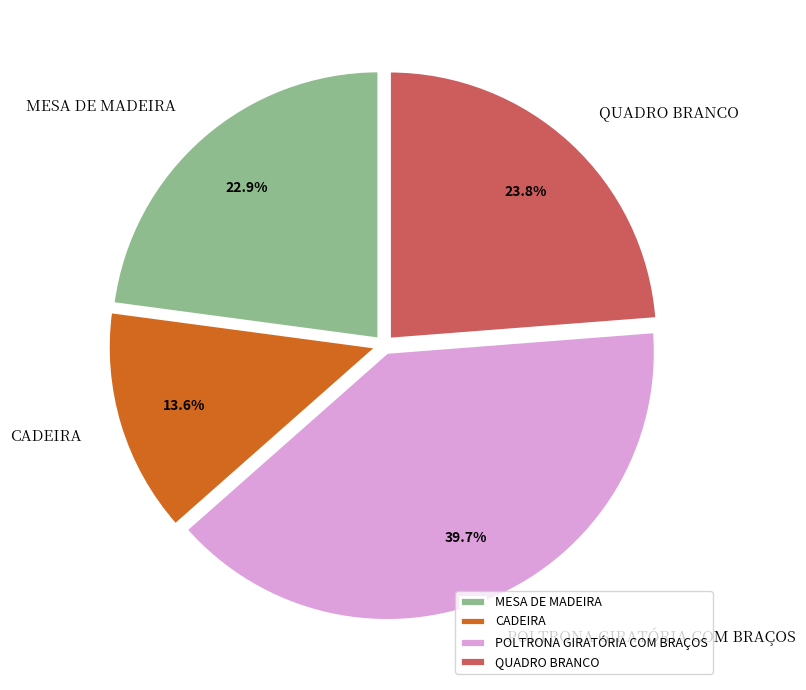

Combined, do MESA DE MADEIRA and QUADRO BRANCO account for over 50%?

No